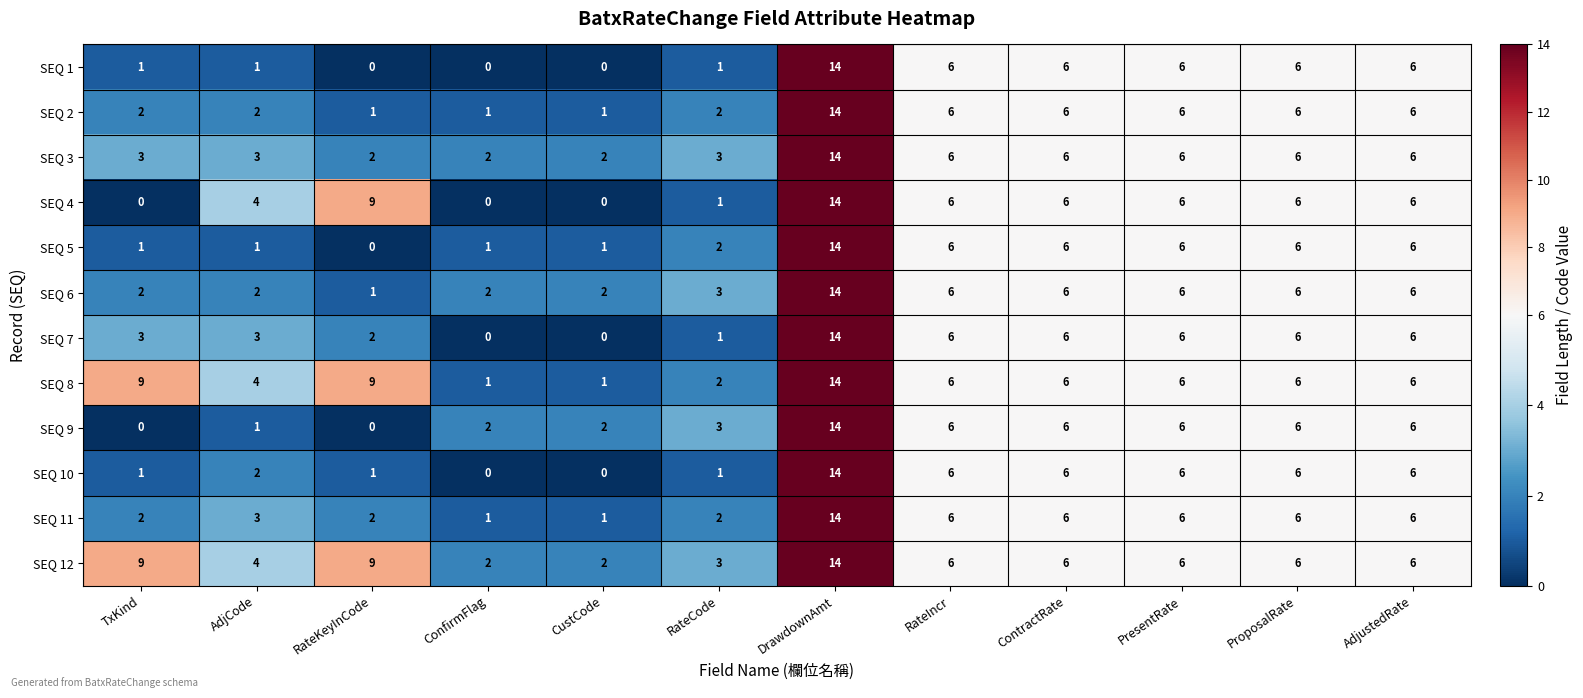

What is the approximate value of SEQ 4 at ContractRate, to the nearest 10?

10